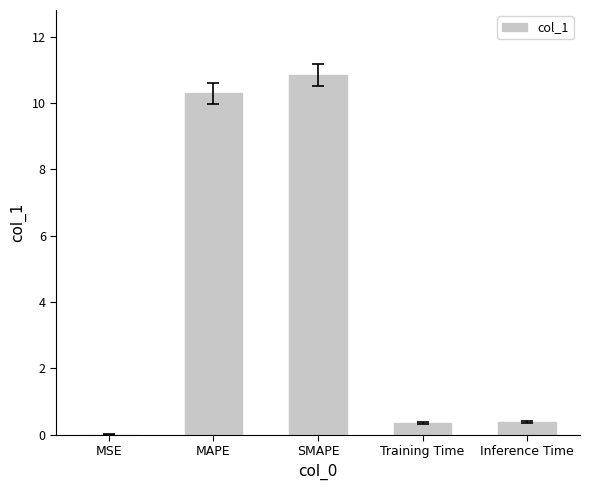

Read the value at Inference Time.

0.4